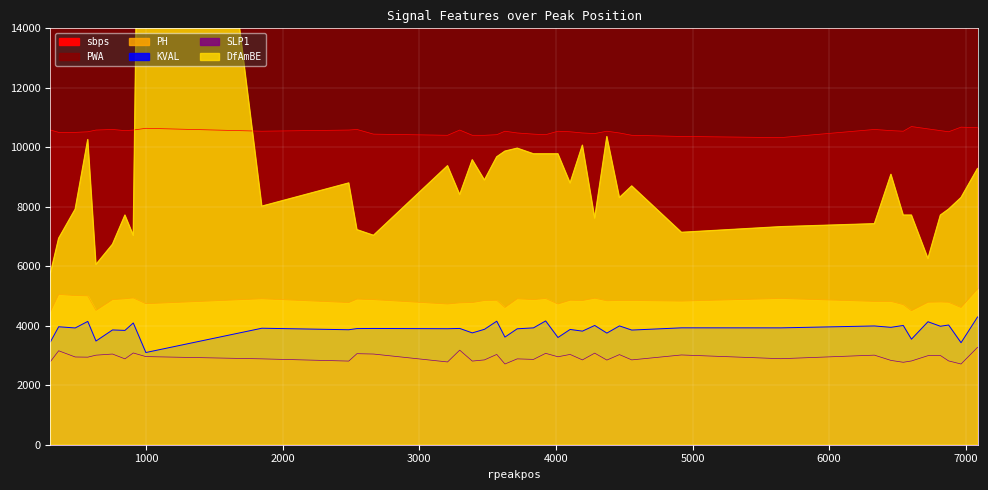

True or false: KVAL and PWA cross at least once.

False